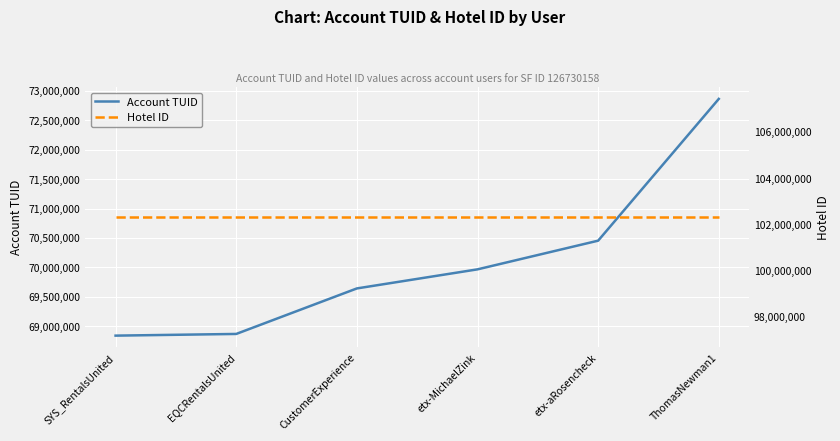

At how many categories does at least one series exceed 81519763?

6